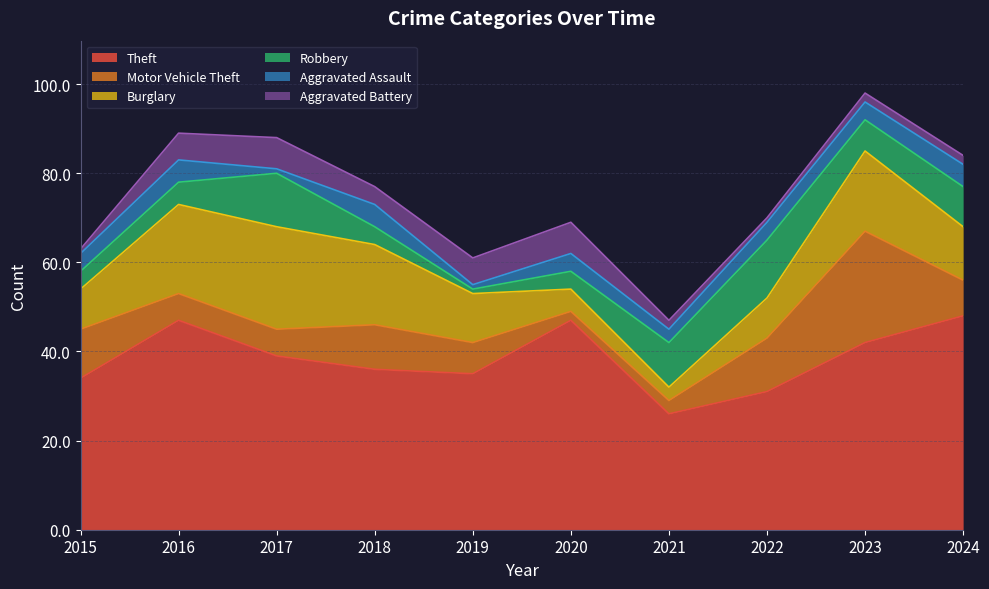

What is the sum of all Aggravated Battery values?

38